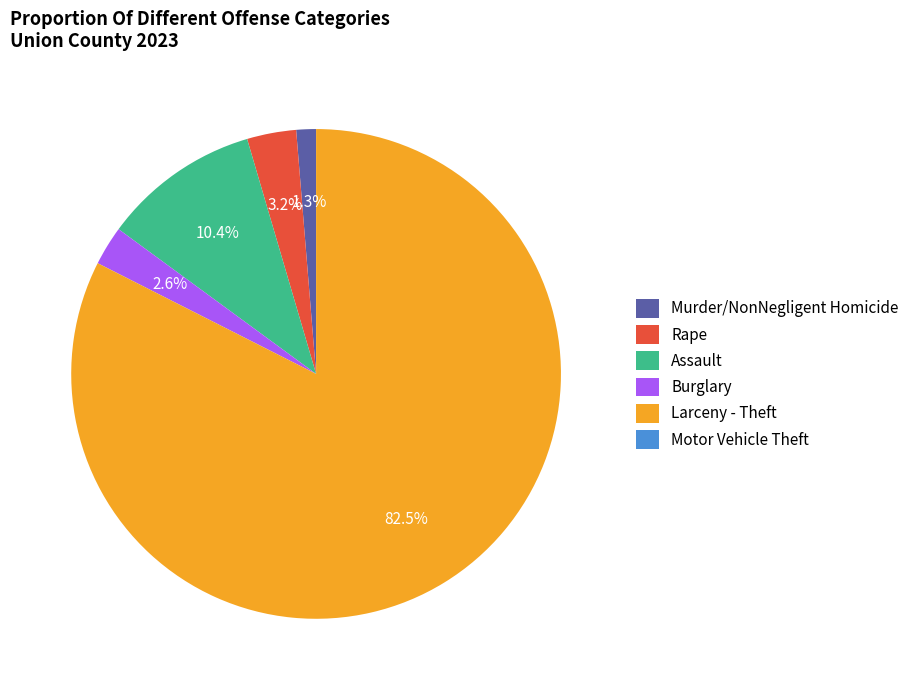

Which slice is the largest?

Larceny - Theft